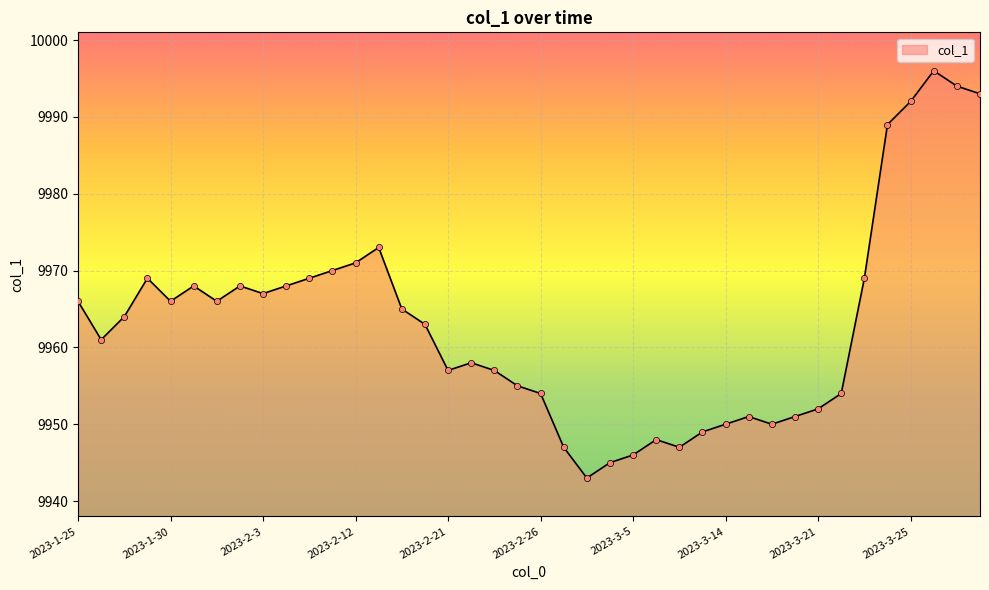

What is the difference between the maximum and minimum values?

53